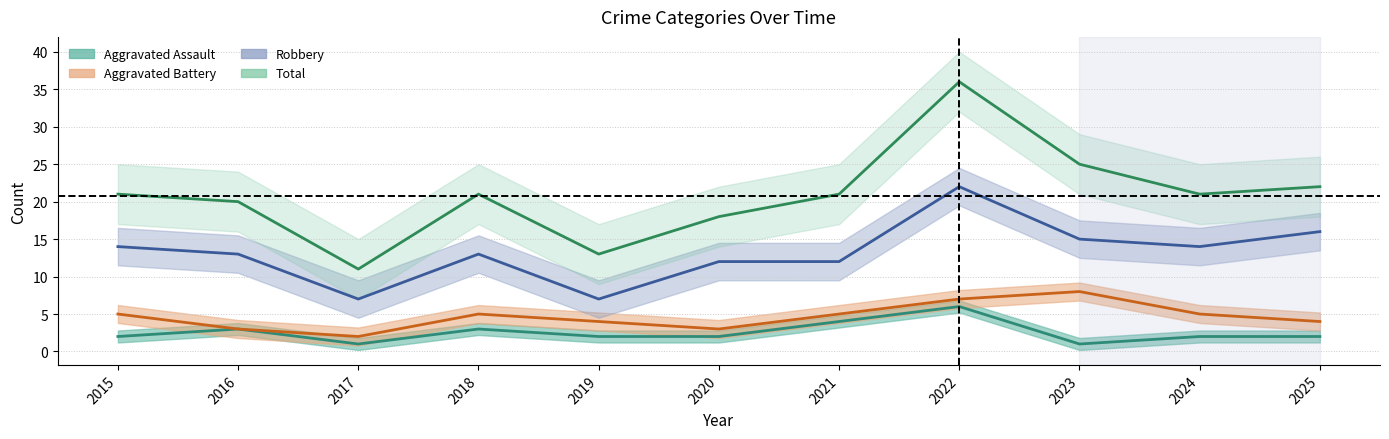

True or false: Robbery and Aggravated Assault intersect in this chart.

False